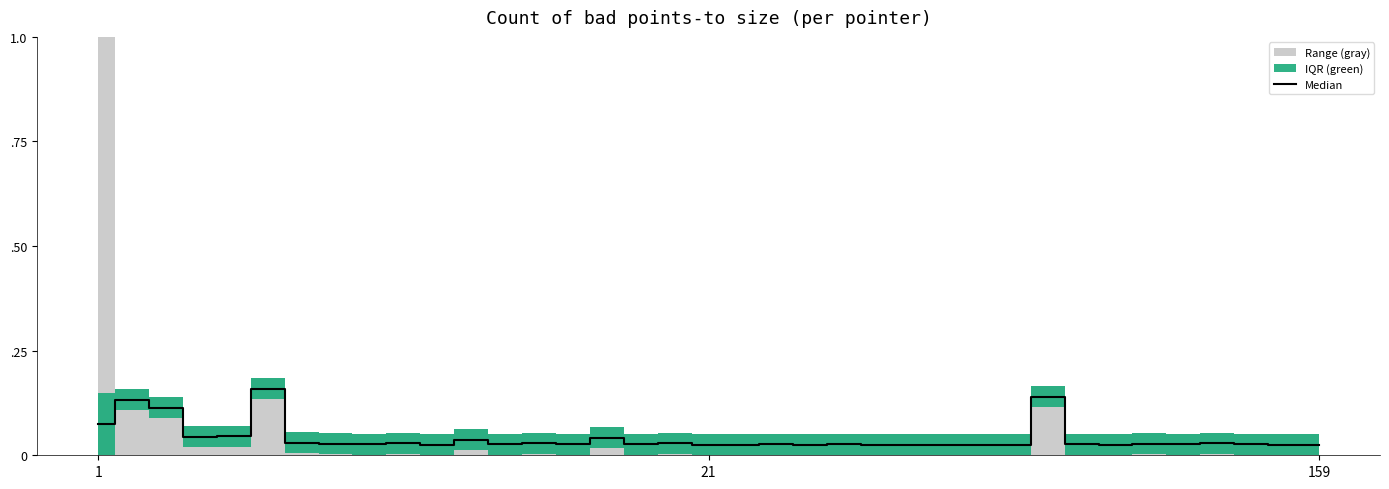

What is the sum of the values at 34 and 19?

0.1